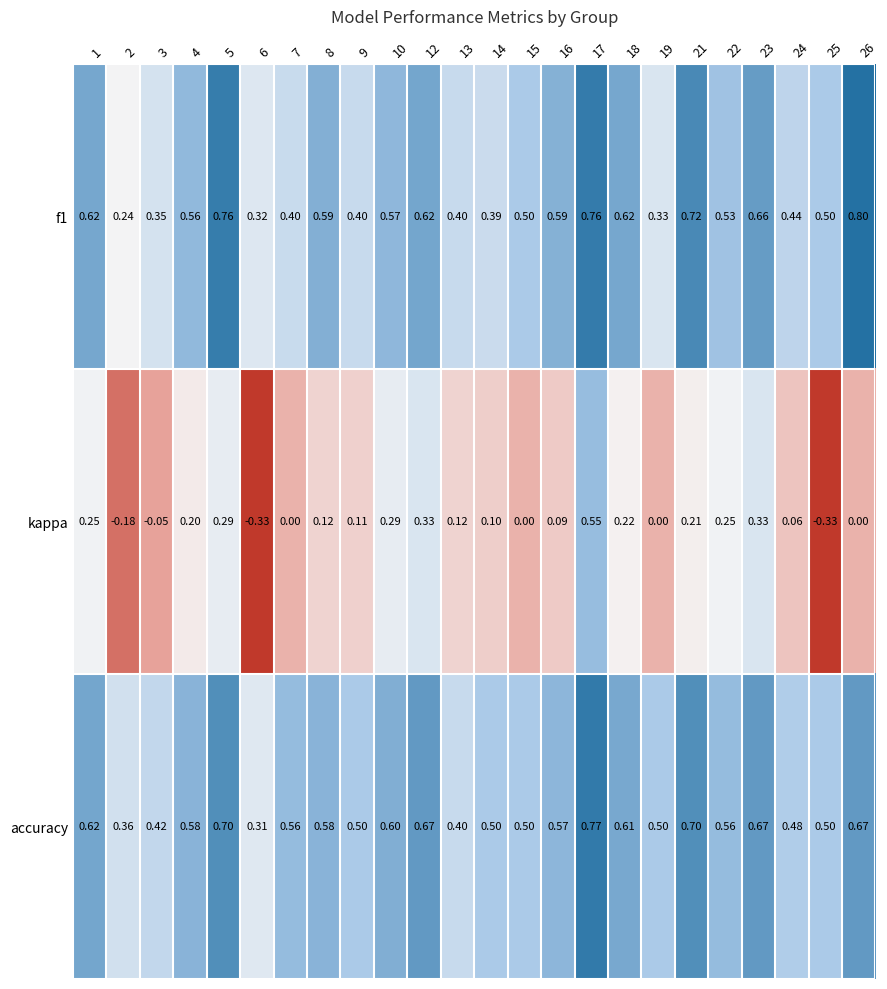

Which series has the largest total across all categories?

accuracy